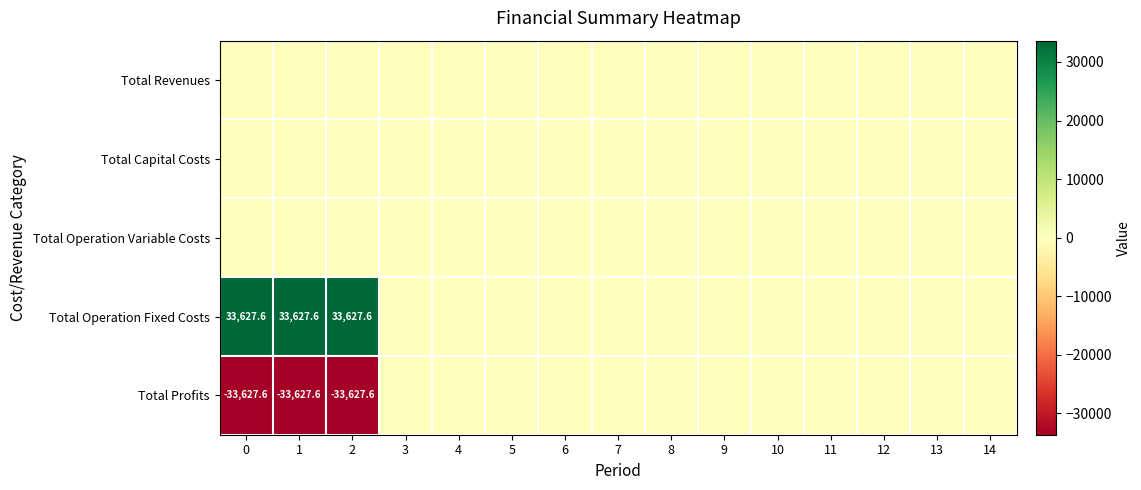

The value of Total Profits at 1 is -33627.6. True or false?

True